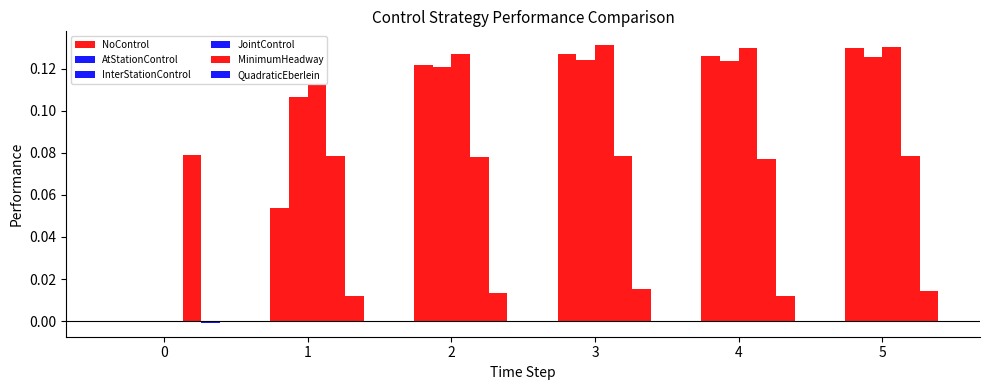

Are the bars grouped side by side (vs. stacked)?

Yes